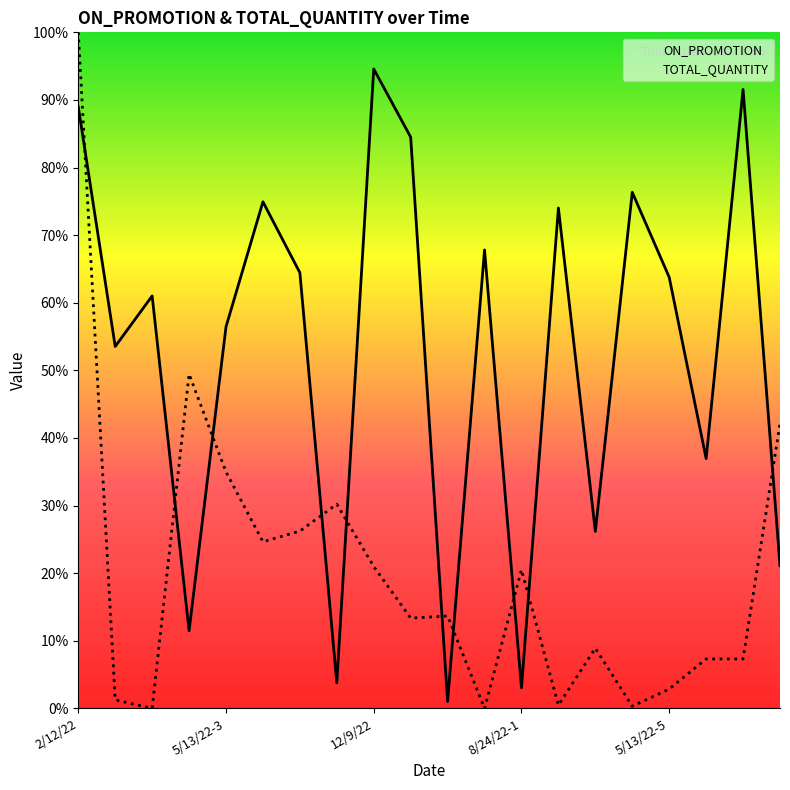

What are all the series names shown in the legend?

ON_PROMOTION, TOTAL_QUANTITY